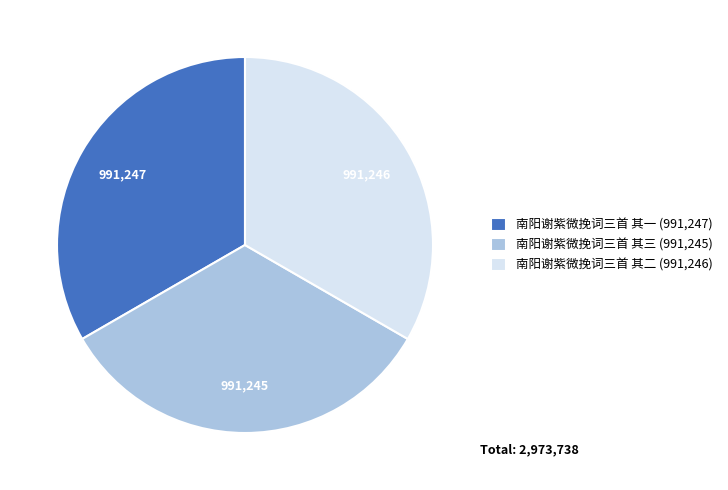

Do 南阳谢紫微挽词三首 其二 (991,246) and 南阳谢紫微挽词三首 其一 (991,247) together represent more than half of the pie?

Yes